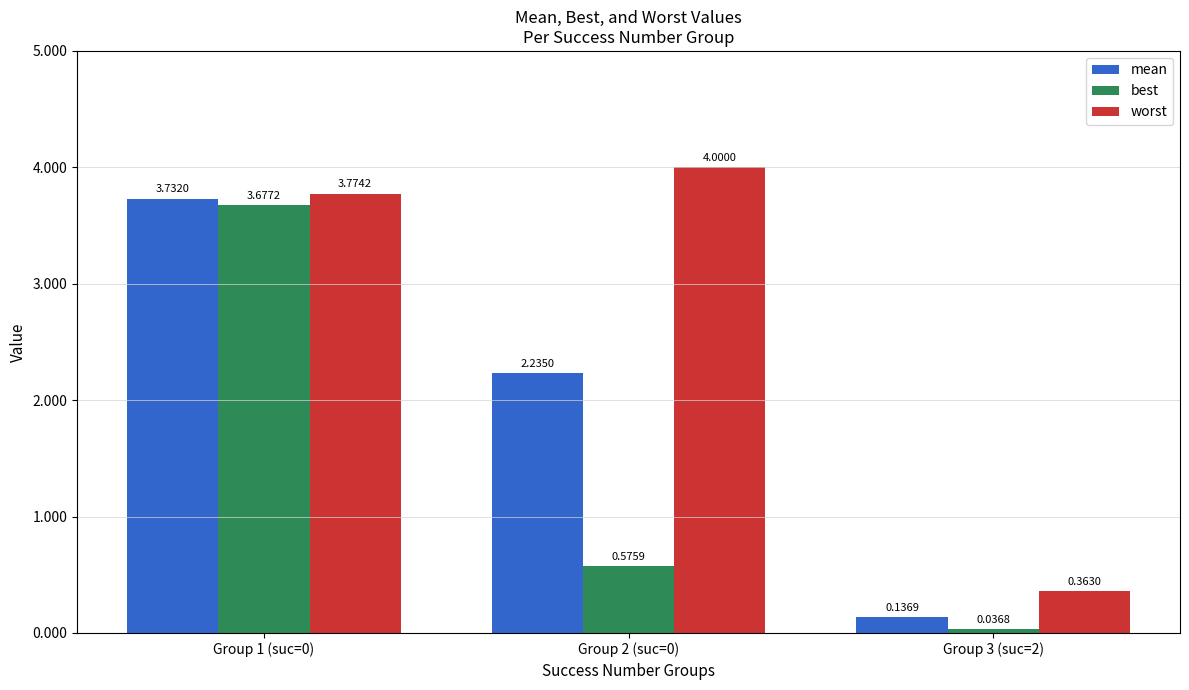

Between Group 2 (suc=0) and Group 3 (suc=2), which series saw the biggest shift?

worst